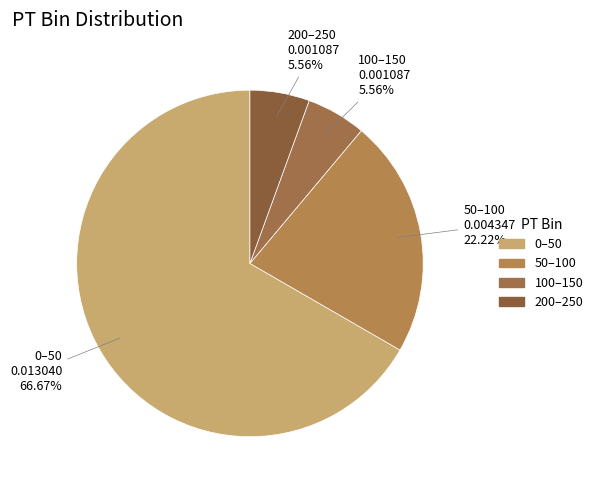

Combined, do 200–250 and 50–100 account for over 50%?

No